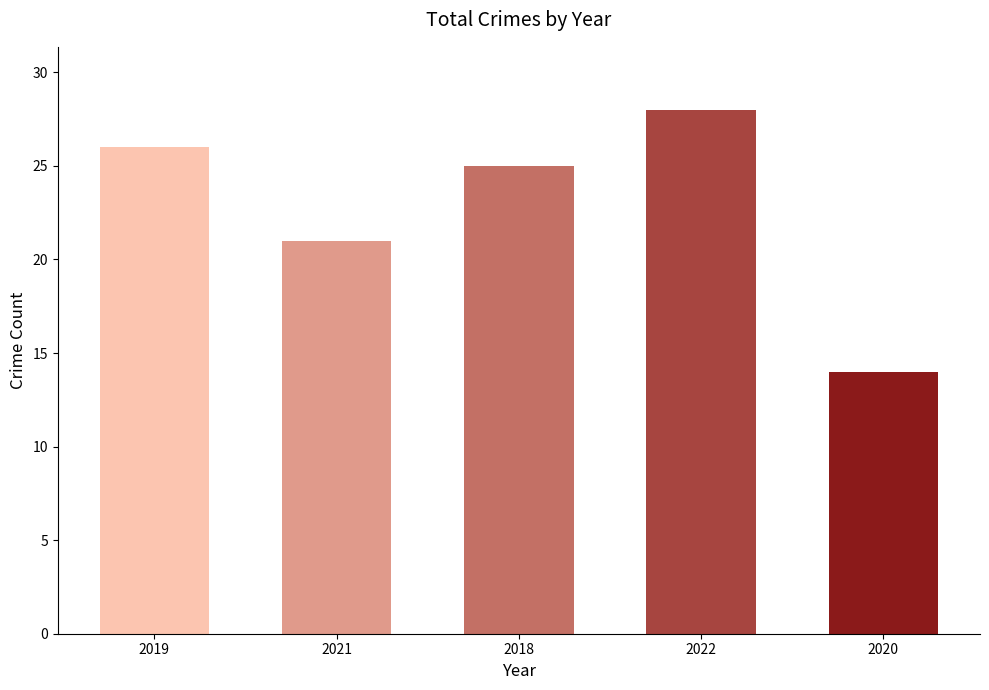

Reading left to right, what are all the values shown in this chart?

2019=26	2021=21	2018=25	2022=28	2020=14